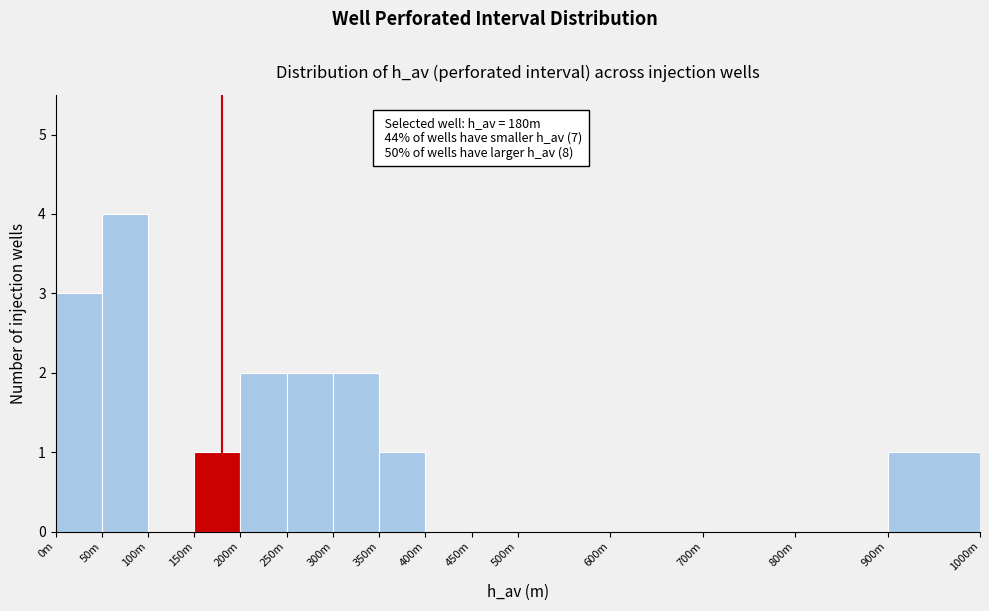

Reading left to right, transcribe all the data shown in this chart.

0m=3	50m=4	100m=0	150m=1	200m=2	250m=2	300m=2	350m=1	400m=0	450m=0	500m=0	600m=0	700m=0	800m=0	900m=1